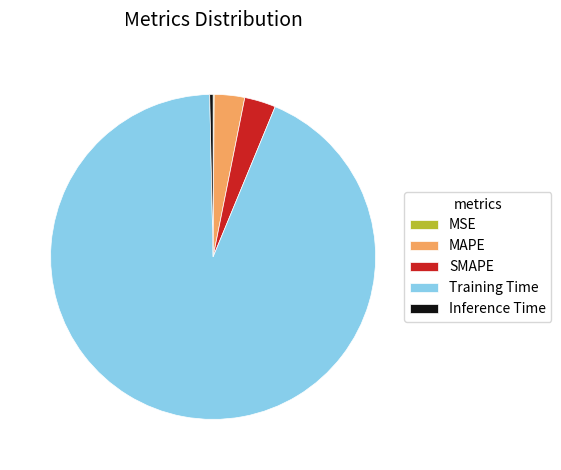

Between MAPE and Inference Time, which is larger?

MAPE